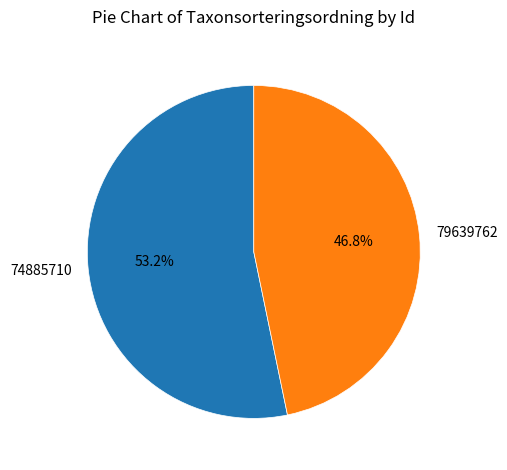

Approximately how many times larger is the value at 74885710 compared to 79639762?

1.1